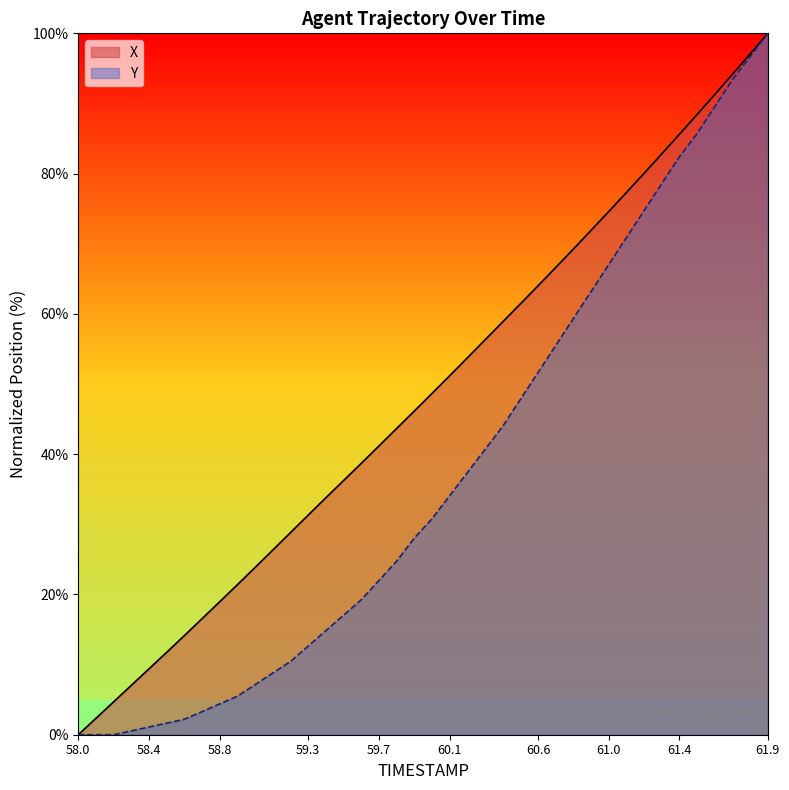

What are all the series names shown in the legend?

X, Y